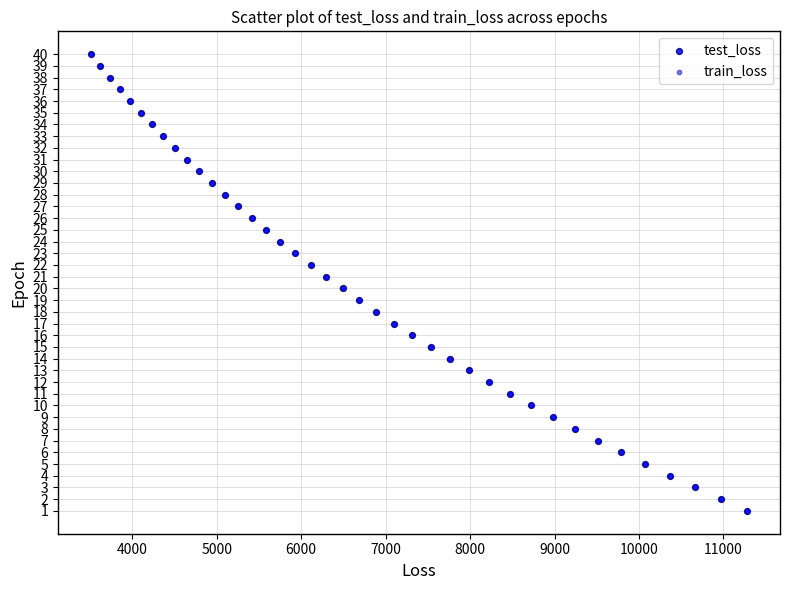

What are all the series names shown in the legend?

test_loss, train_loss